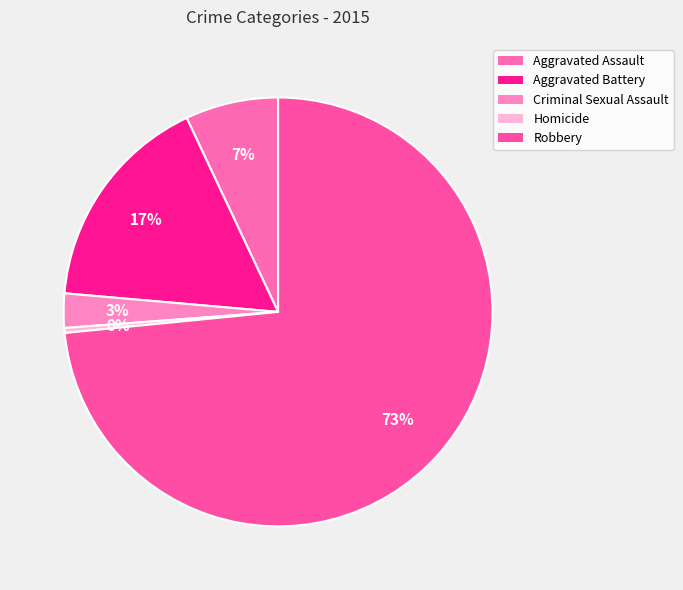

Rank the categories by value from lowest to highest.

Homicide, Criminal Sexual Assault, Aggravated Assault, Aggravated Battery, Robbery